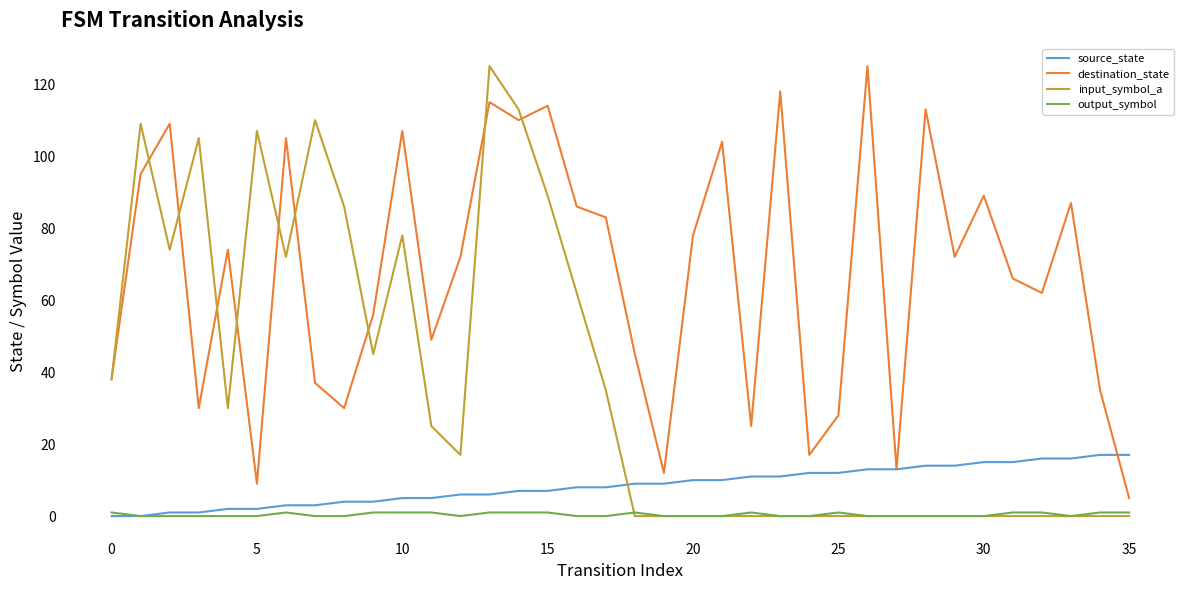

Which series has the largest total across all categories?

destination_state